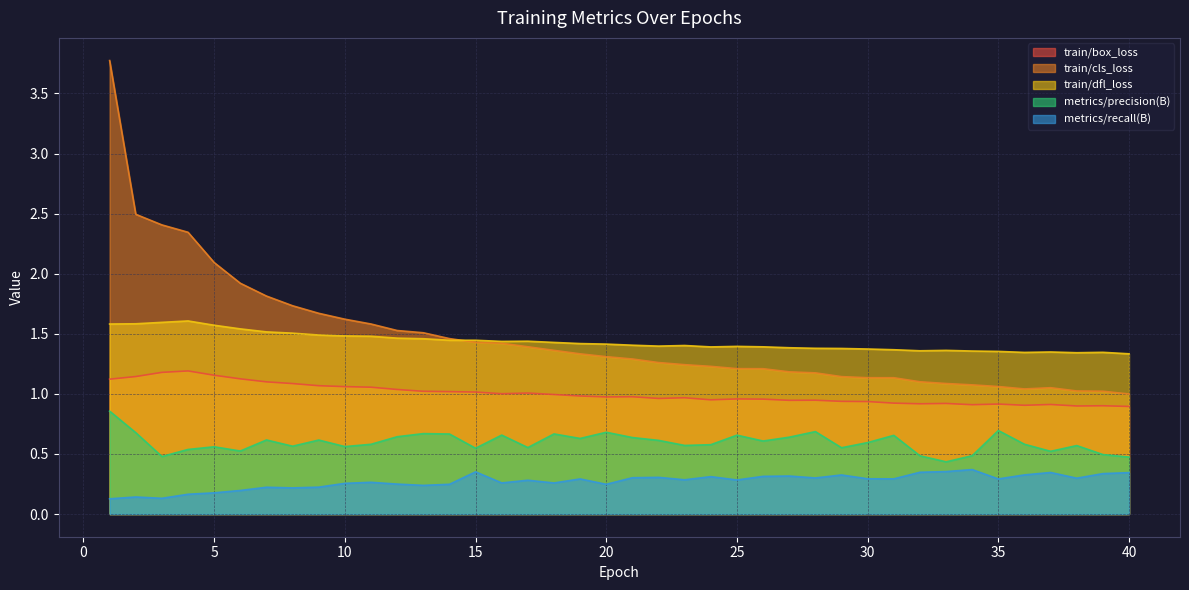

What is the difference between the train/box_loss values at 30 and 8?

0.1